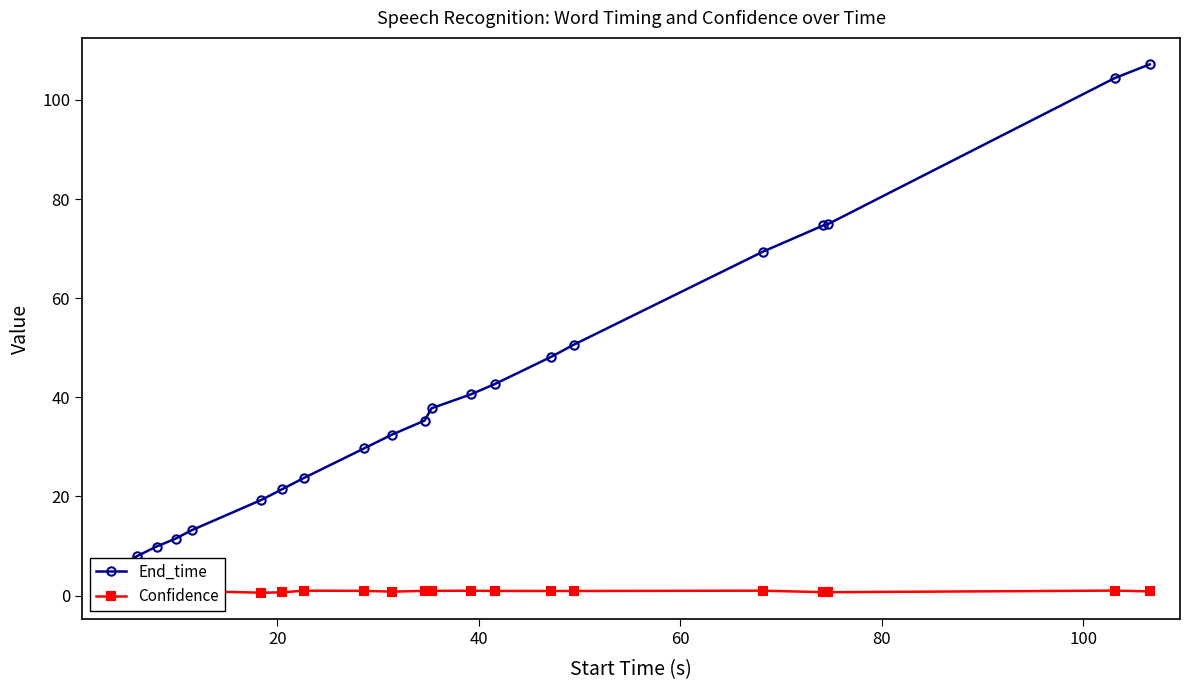

Which series has the largest range (max minus min)?

End_time